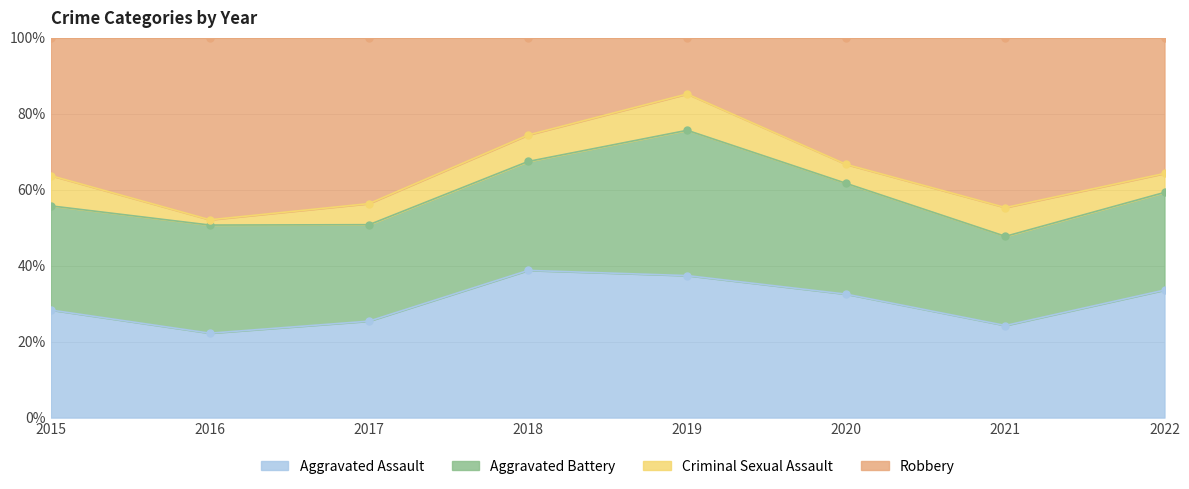

The Aggravated Assault series shows 43.3 at 2015. True or false?

False